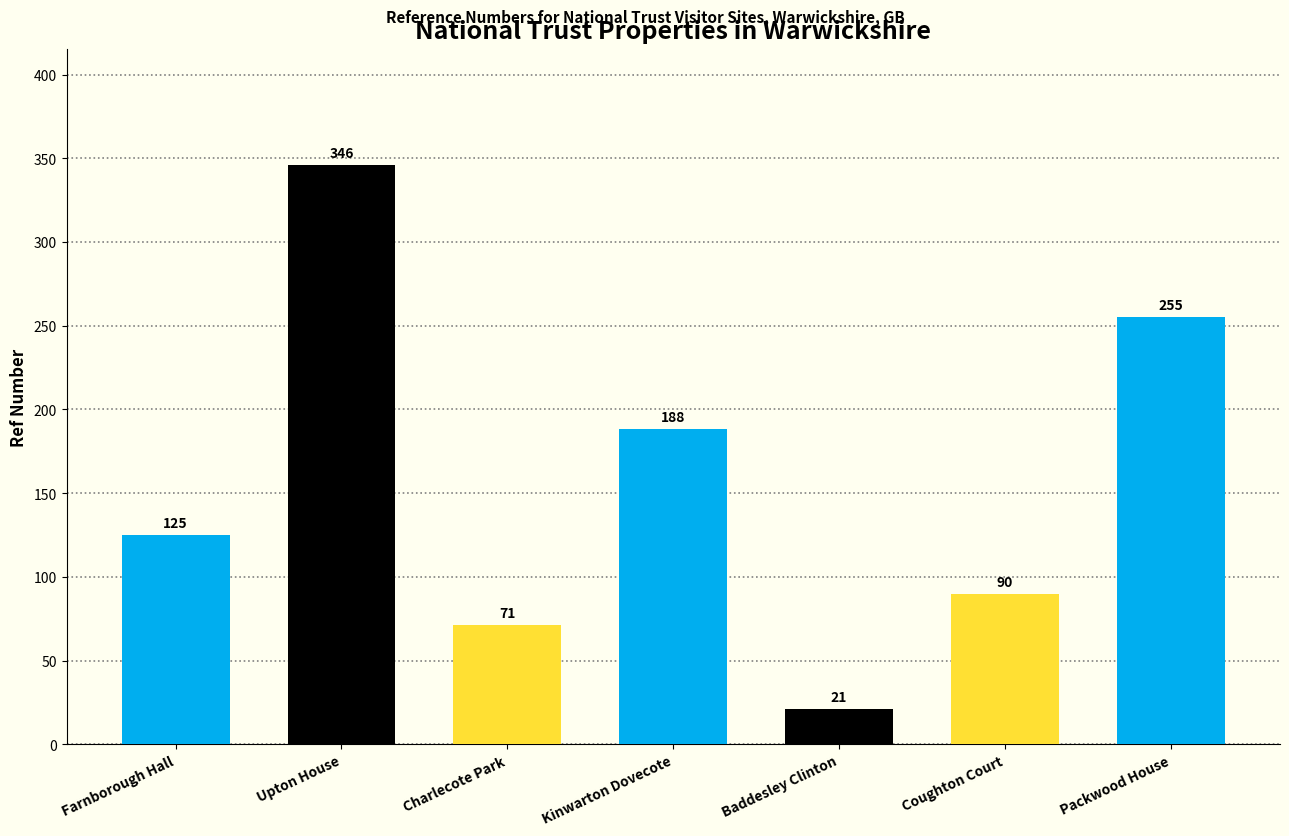

Approximately how many times larger is the value at Baddesley Clinton compared to Coughton Court?

0.2